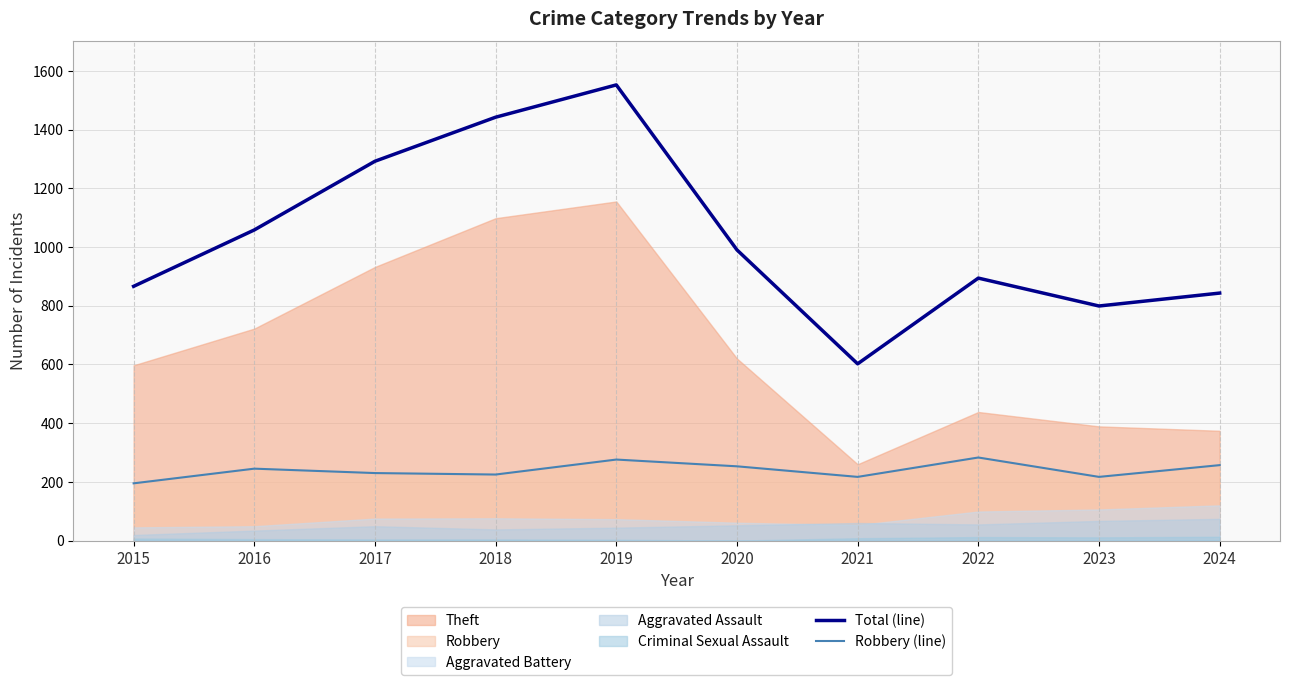

At which category does Robbery (line) reach its first local valley?

2018